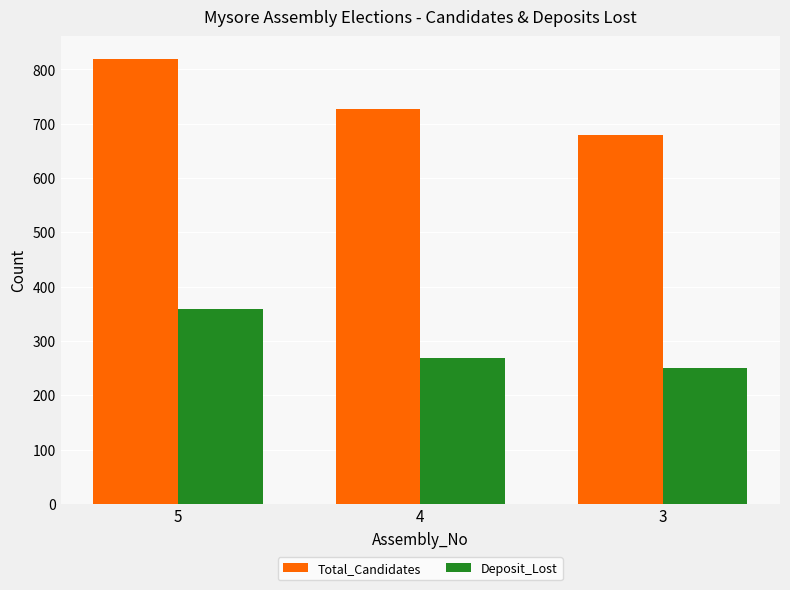

What is the sum of all Total_Candidates values?

2226